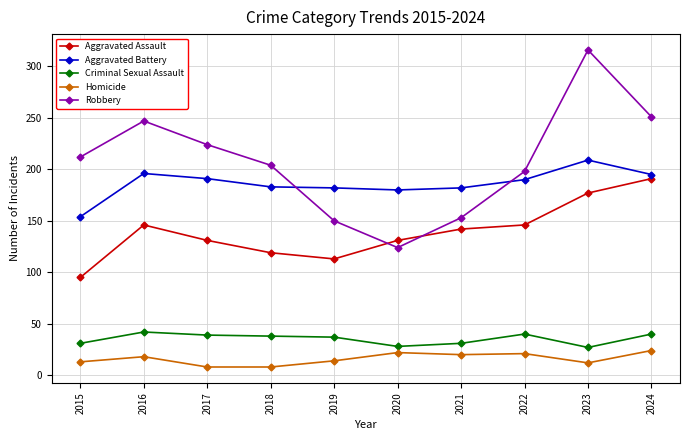

Between 2016 and 2024, which series saw the biggest shift?

Aggravated Assault